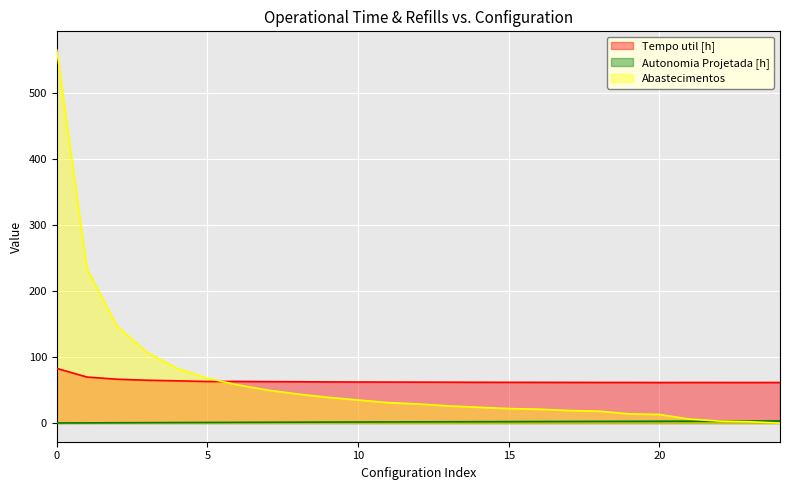

How many values in Abastecimentos are above zero?

24